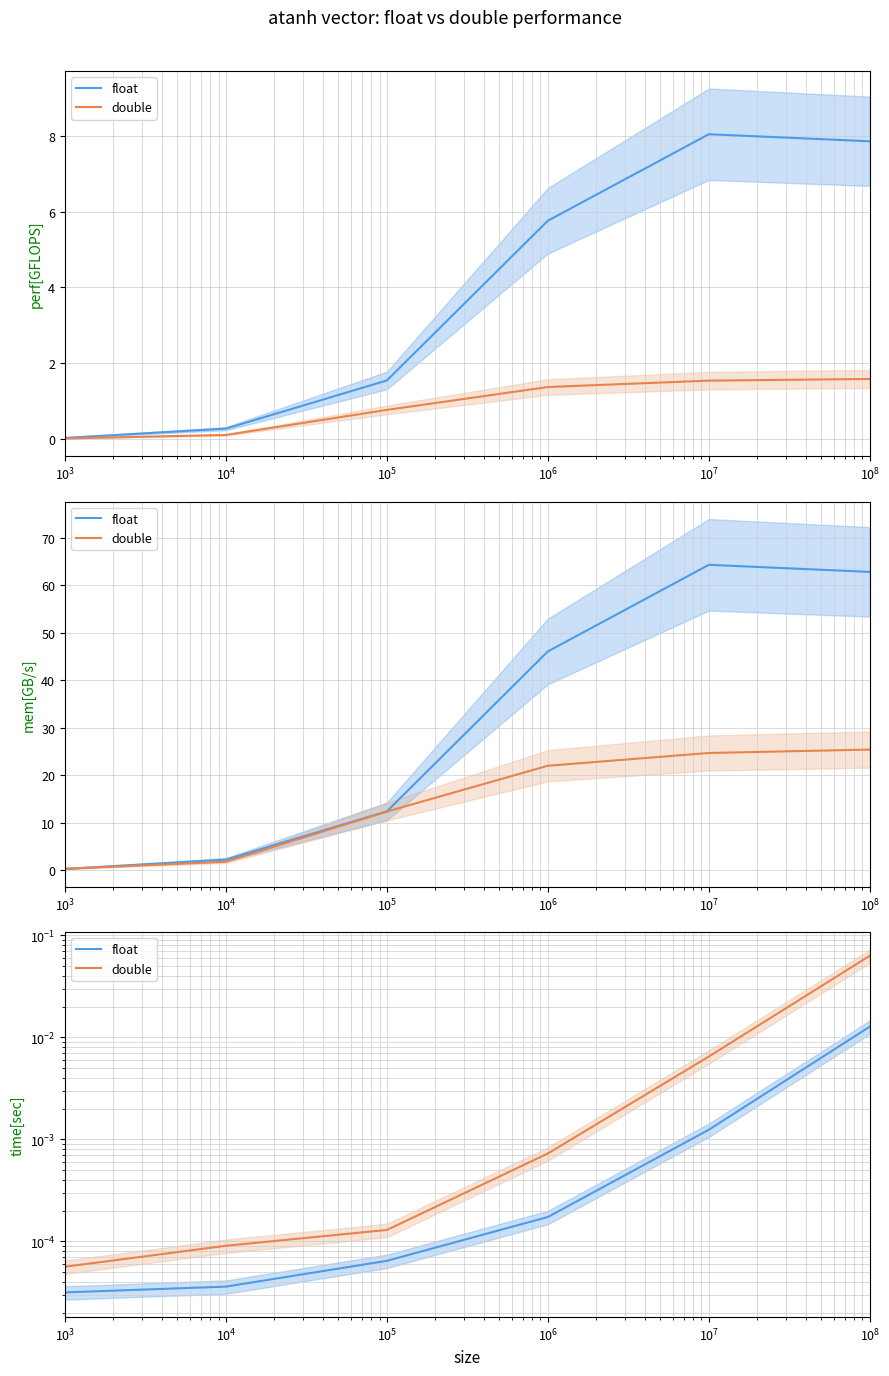

True or false: double and float intersect in this chart.

False